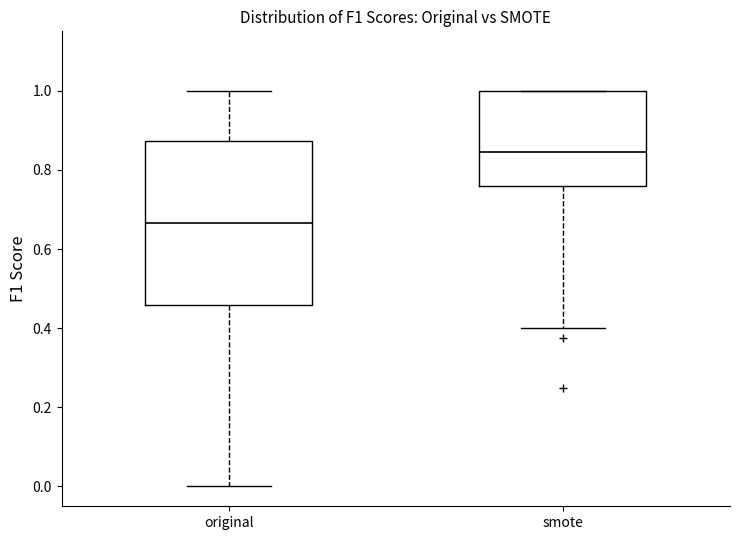

Where does the lower whisker of the box for smote end on the y-axis? The values are not printed on the chart, so give them approximately, as read against the axis.

0.40